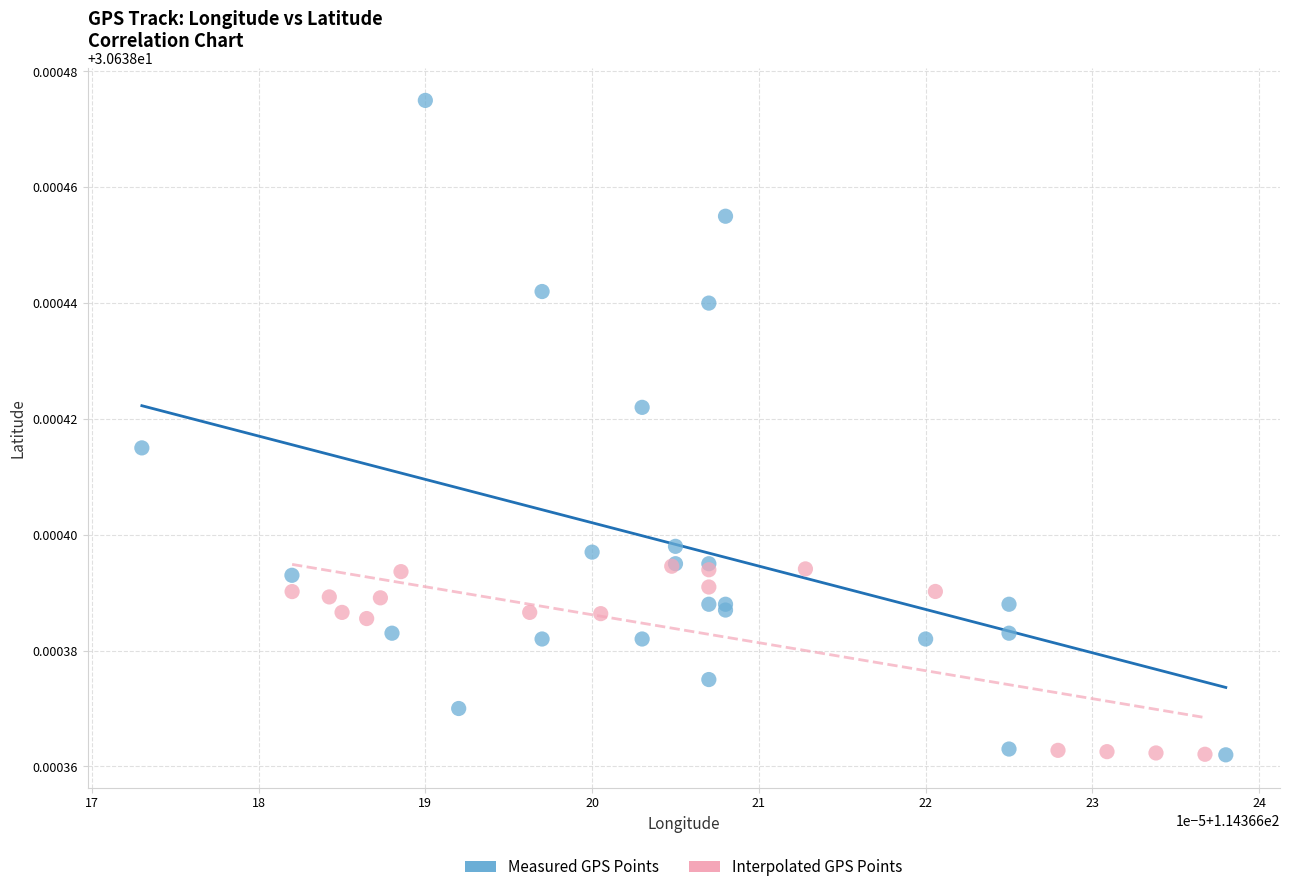

Which series contains the highest Y value?

Measured GPS Points